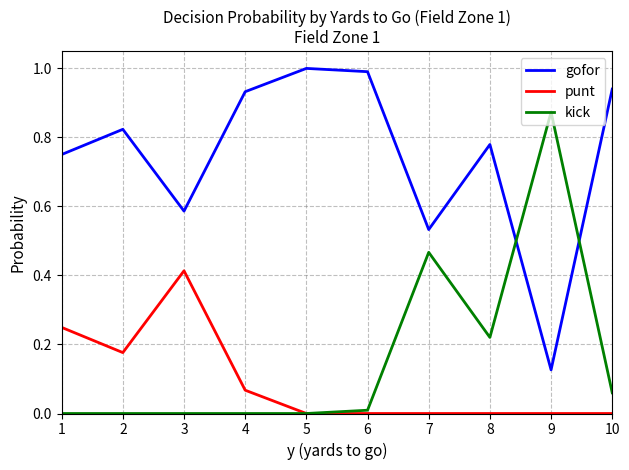

Is it true that punt equals 0.0 at 8?

True